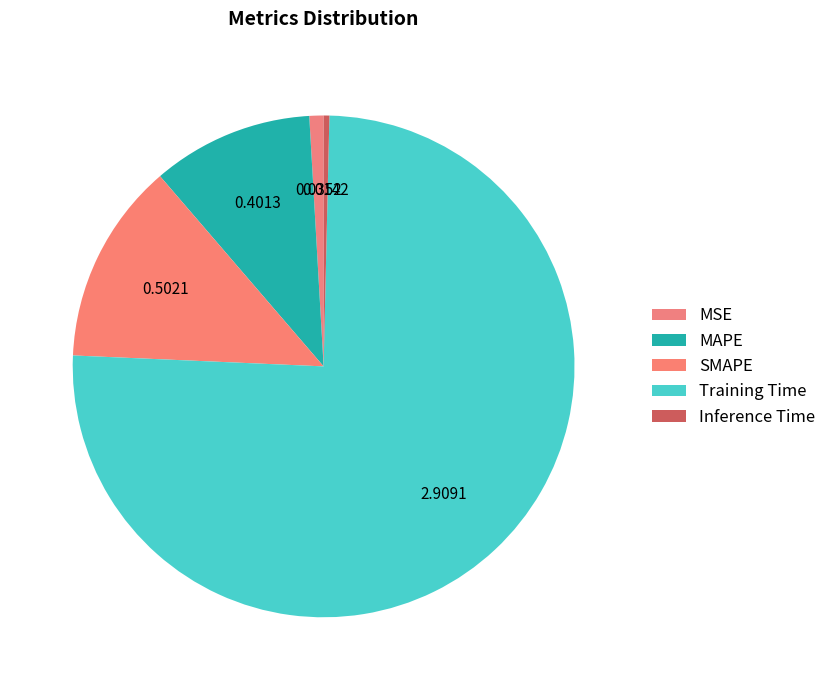

Between SMAPE and MAPE, which is larger?

SMAPE